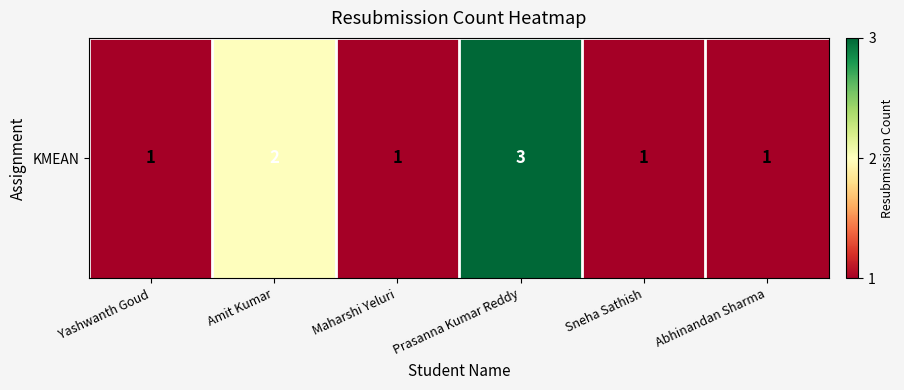

What is the difference between the maximum and second lowest values?

2